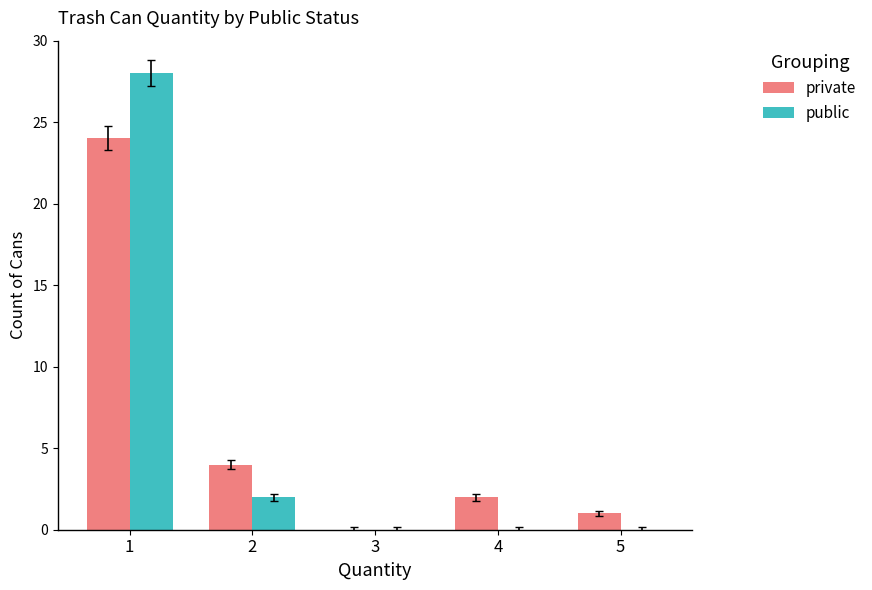

The private series shows 2 at 4. True or false?

True